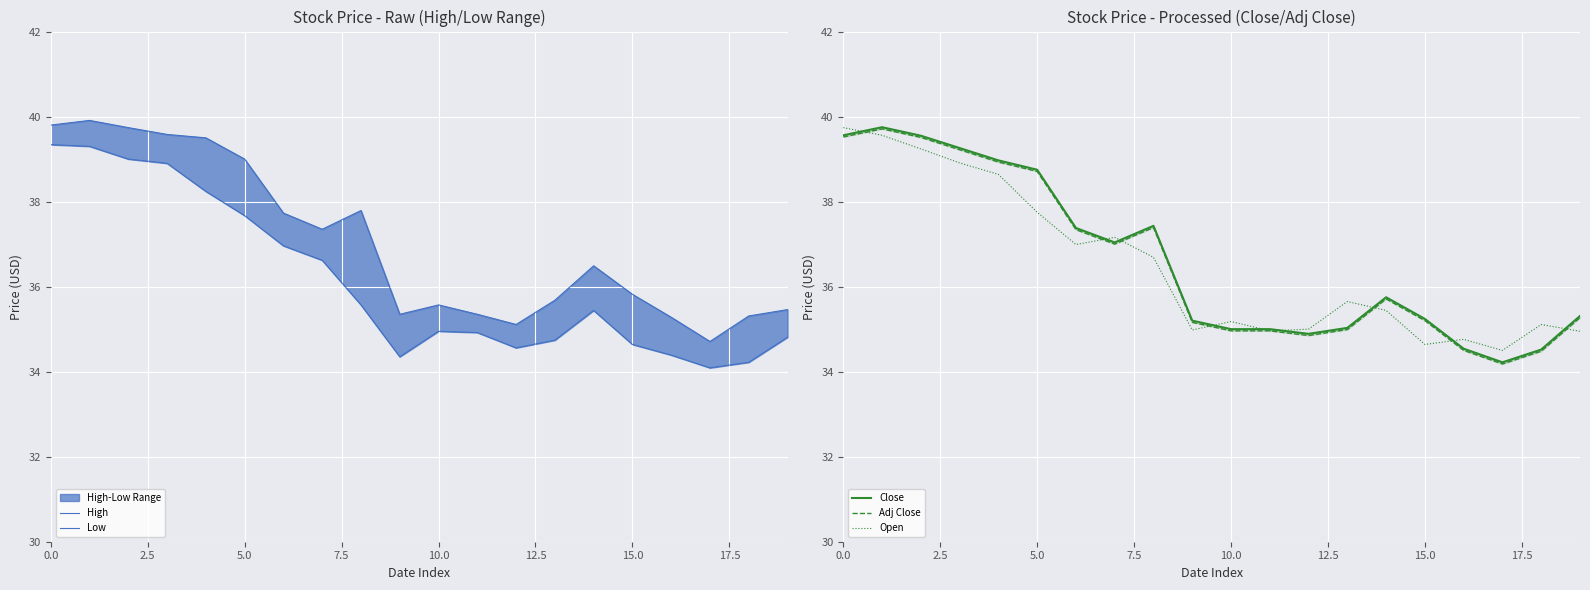

What is the value of the Close point at the 12th from the left?

35.0